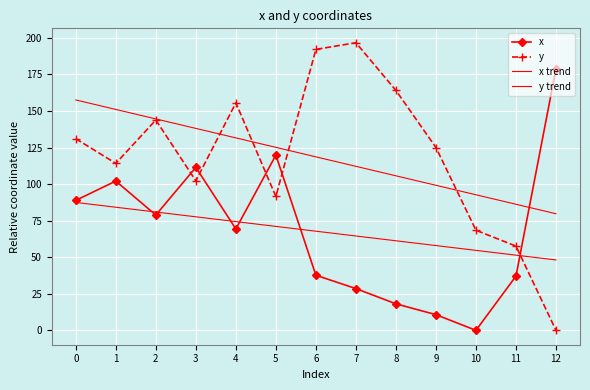

The value of y trend at 0 is 157.5. True or false?

True